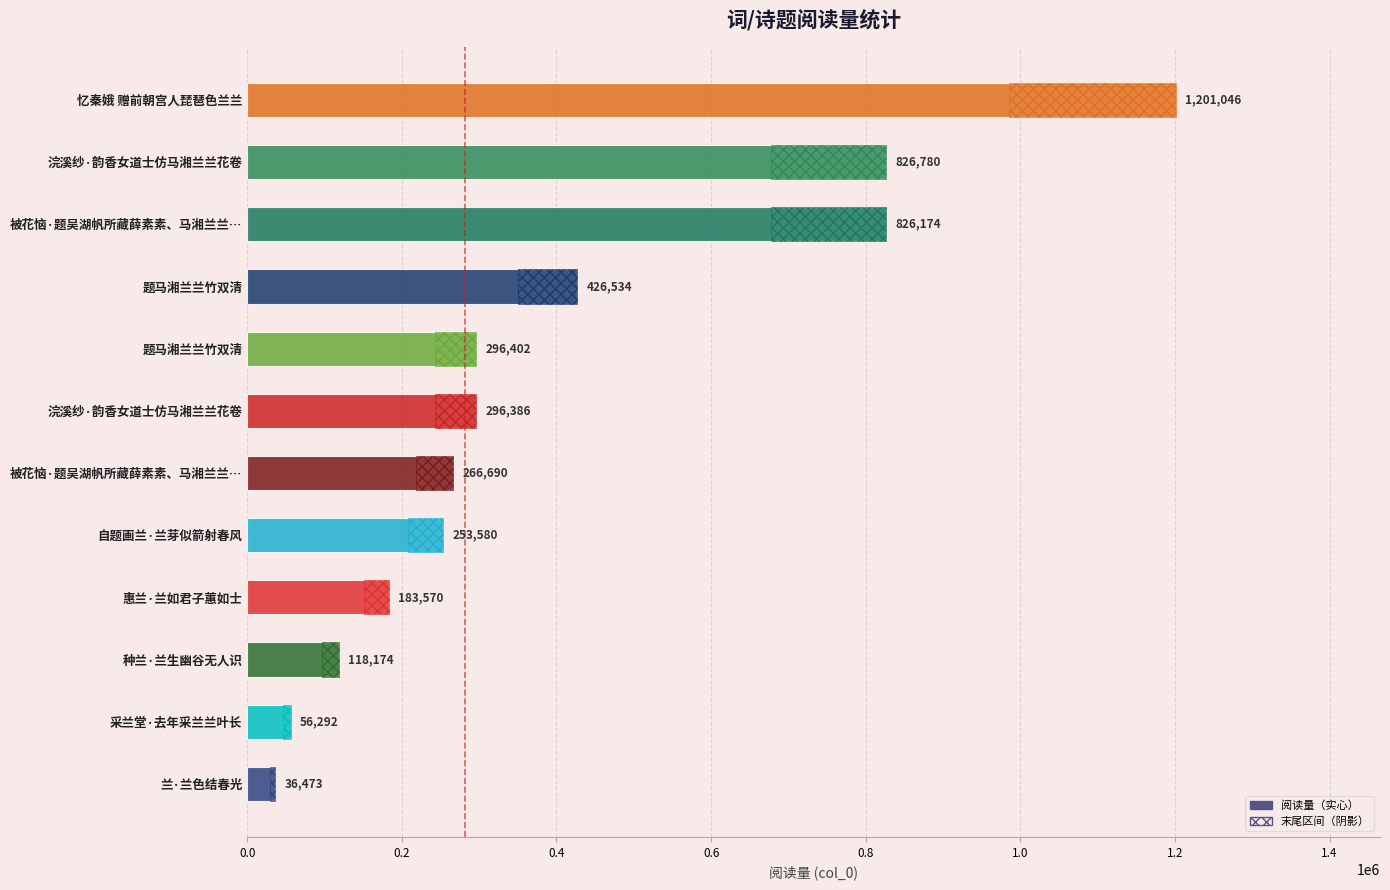

The value at 题马湘兰兰竹双清 is 146852. True or false?

False